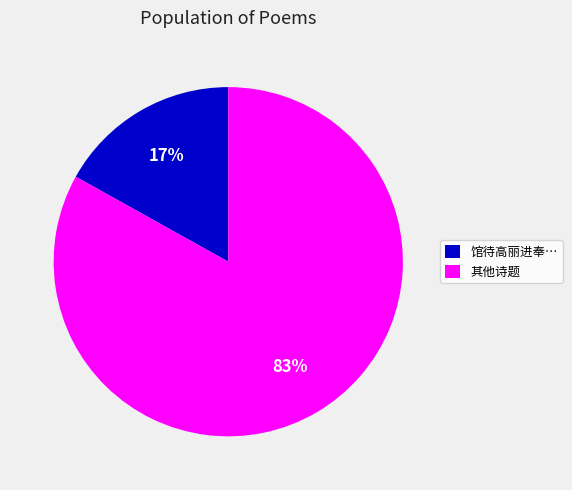

To the nearest percent, what is the difference between the largest and smallest slice percentages?

66%